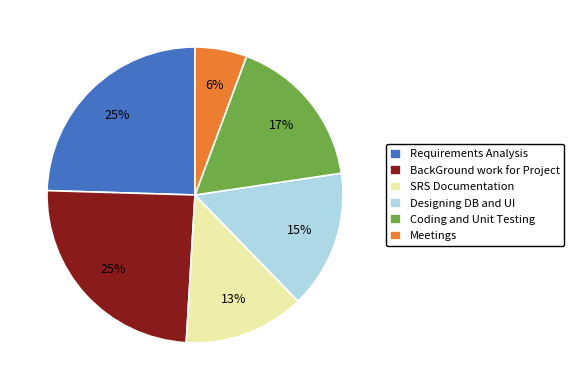

Which slice is the smallest?

Meetings